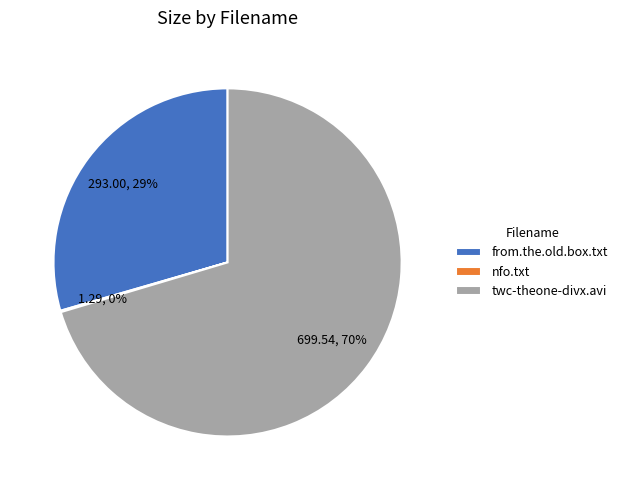

Is it true that from.the.old.box.txt is 38% of the pie?

False